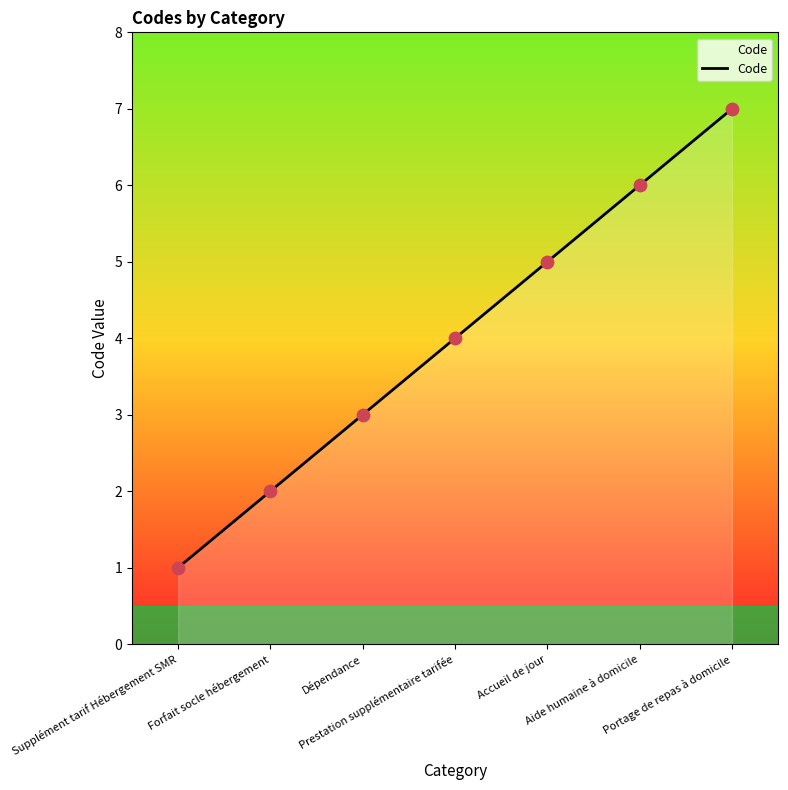

What is the ratio of the value at Accueil de jour to the value at Dépendance?

1.7